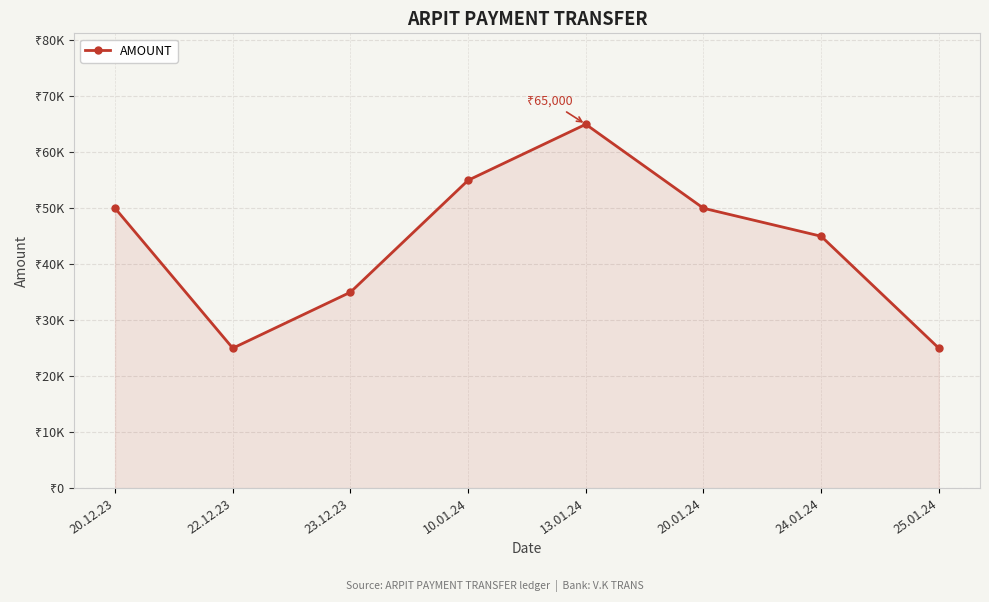

Which label corresponds to the smallest value in the chart?

22.12.23